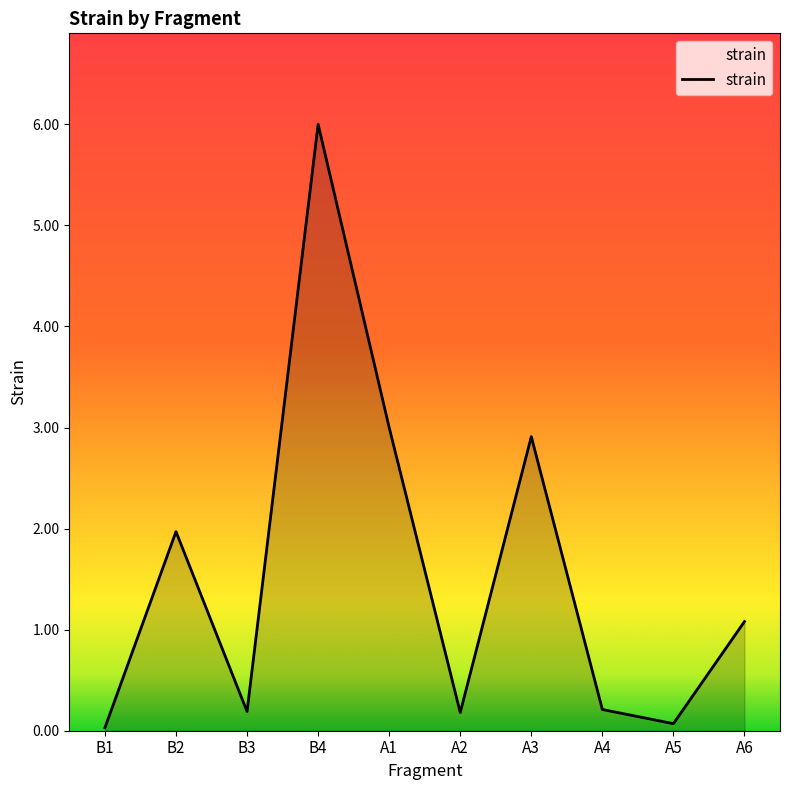

True or false: the data shows 1.7 at A1.

False